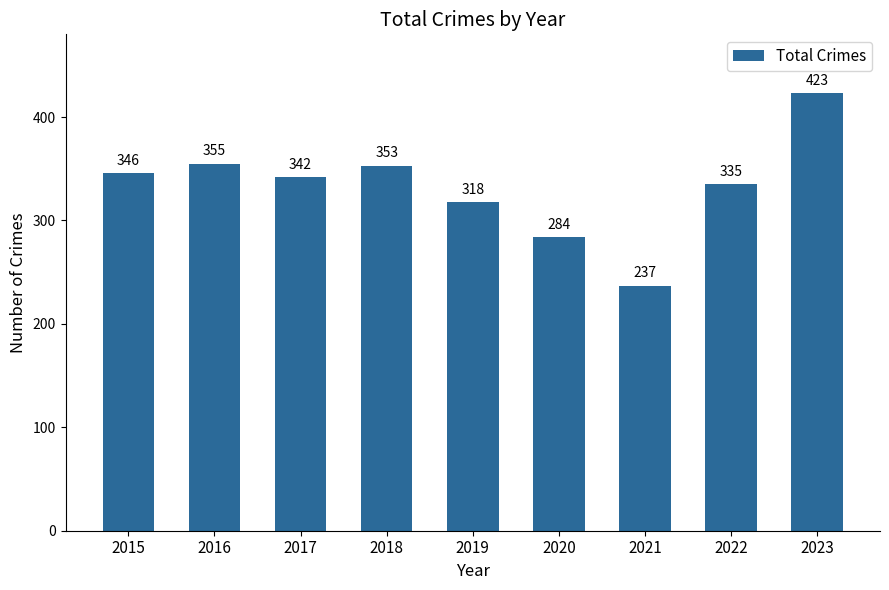

What is the maximum value shown in the chart?

423